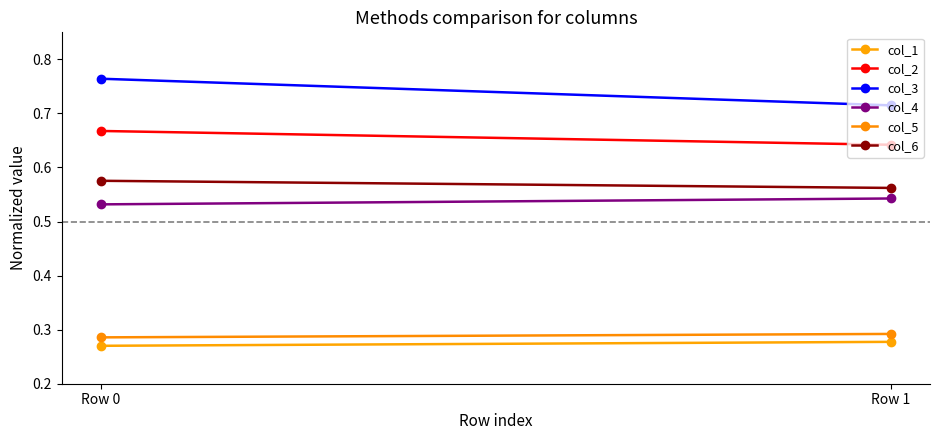

How many lines are shown in the chart?

6